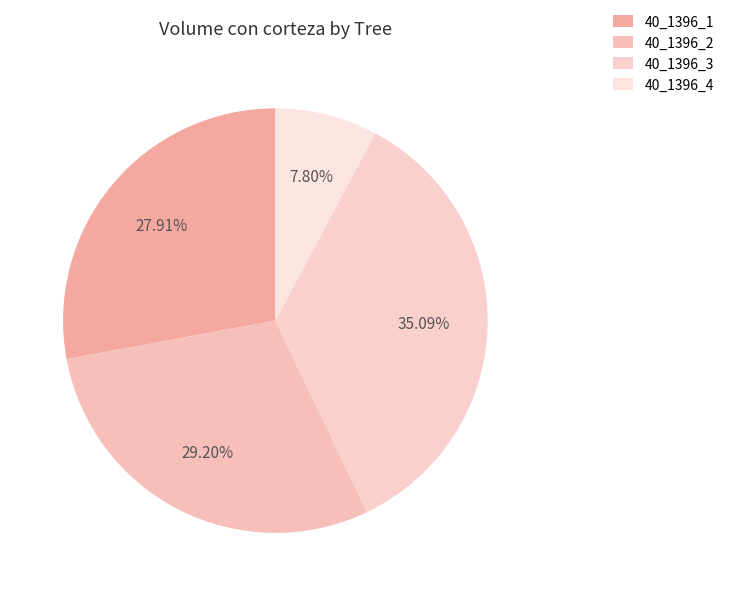

To the nearest percent, what is the combined percentage of 40_1396_1 and 40_1396_4?

36%